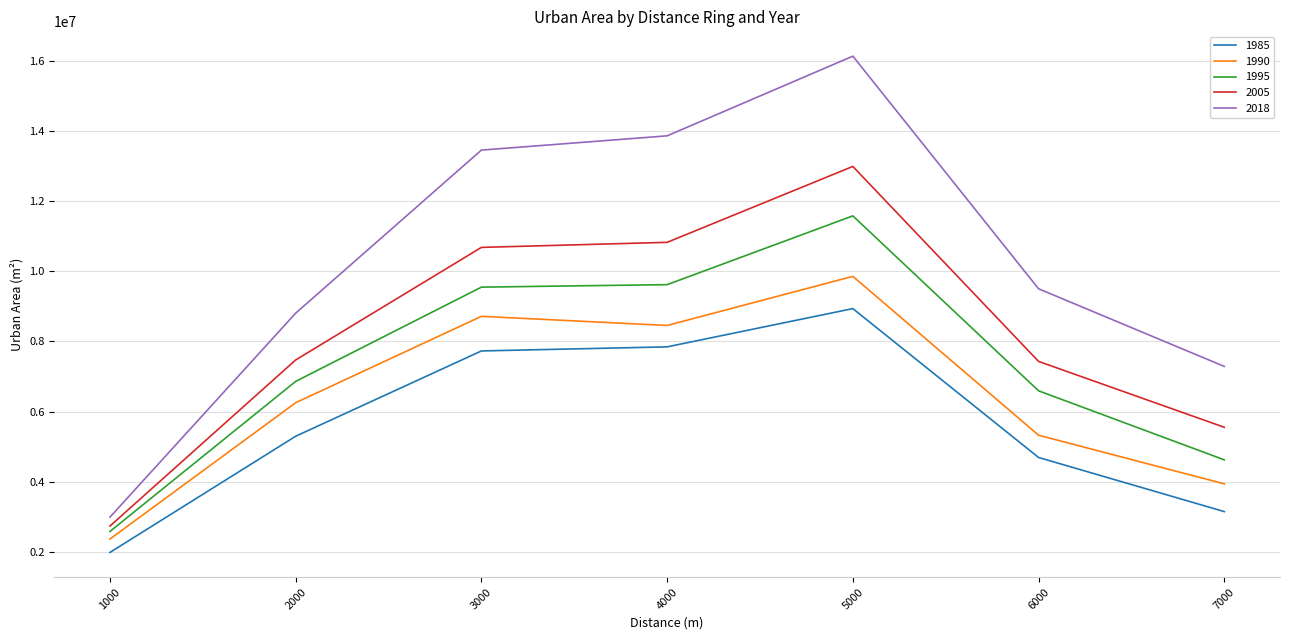

Which label corresponds to the largest value in the chart?

5000